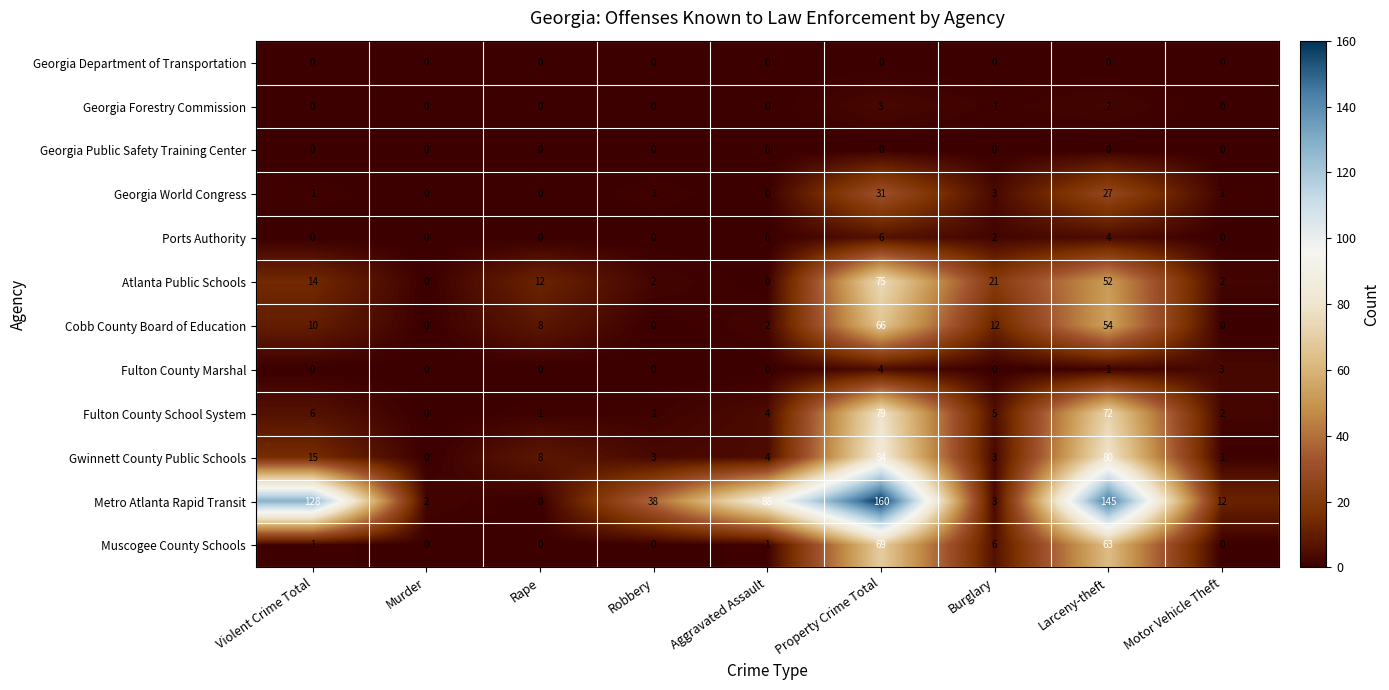

What is the difference between the second highest and second lowest values in the Fulton County School System series?

71